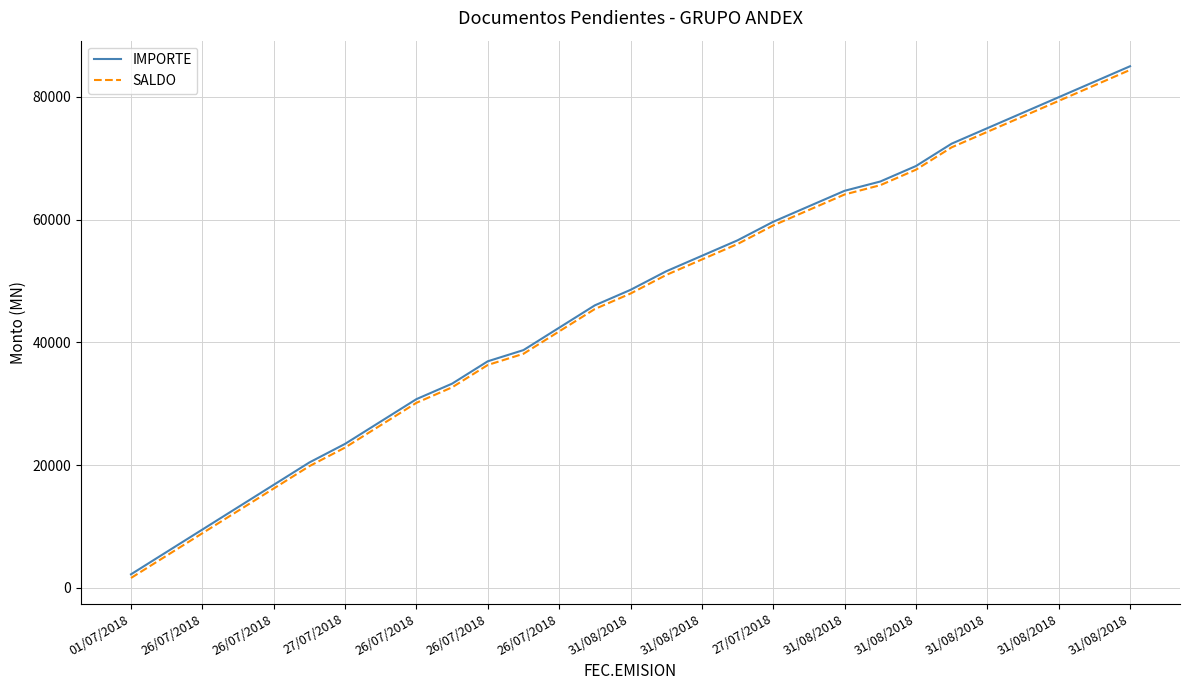

What is the maximum value shown in the chart?

84996.8